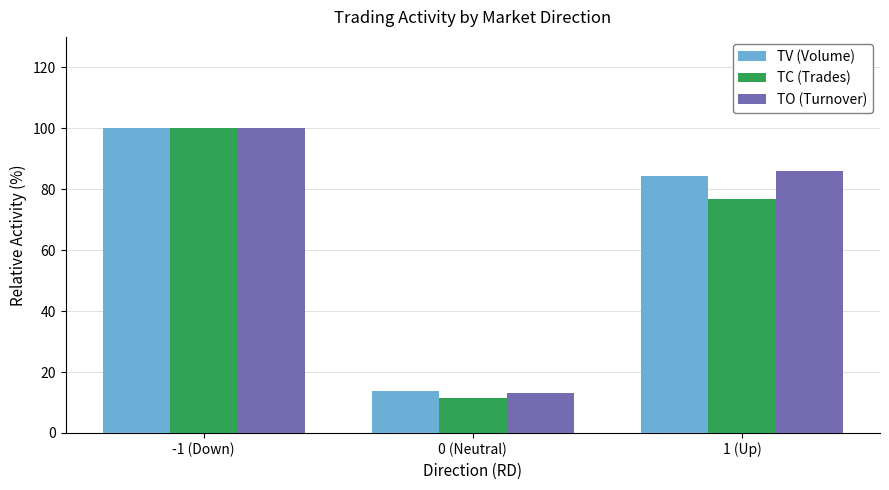

What is the label of the 2nd bar from the left?

0 (Neutral)